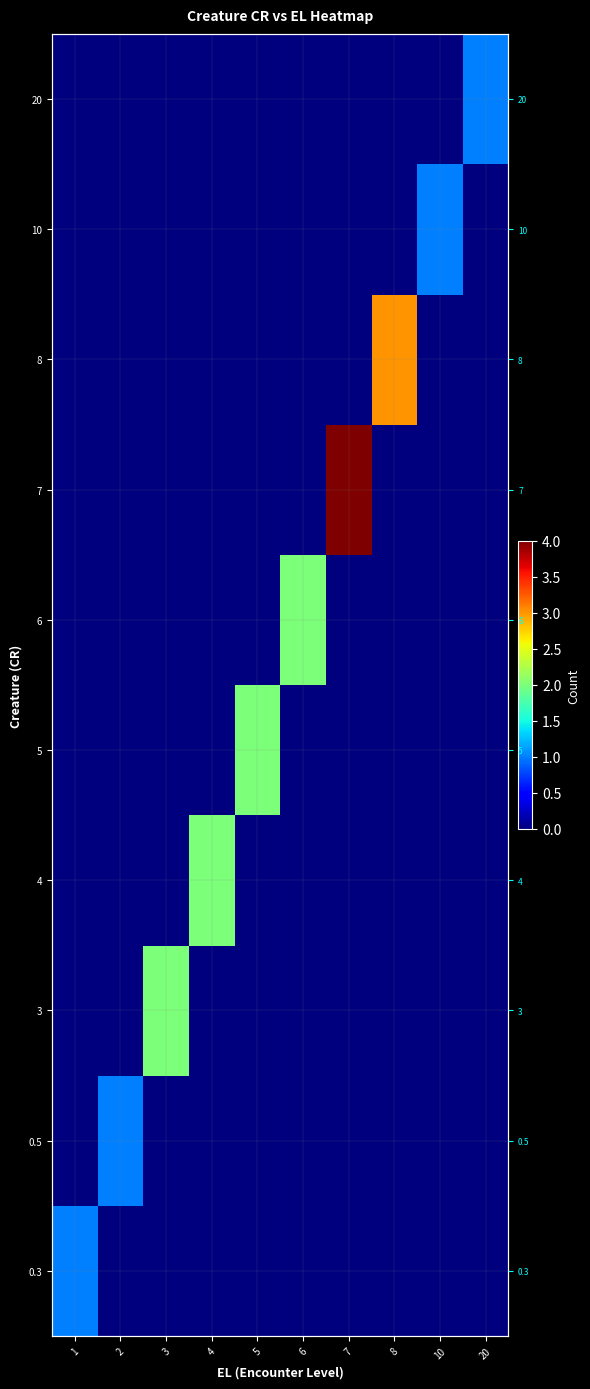

What is the difference between the maximum and minimum values in the row_5 series?

2